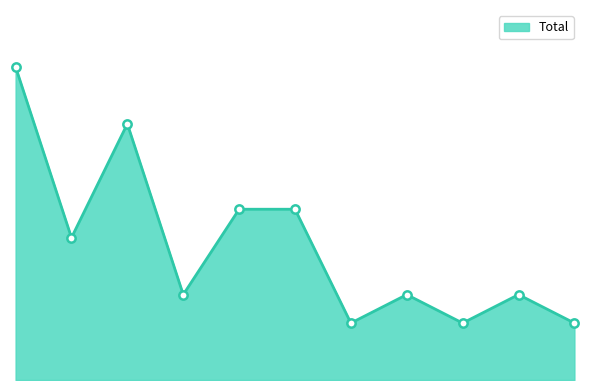

Which category has the highest value across all series?

2015